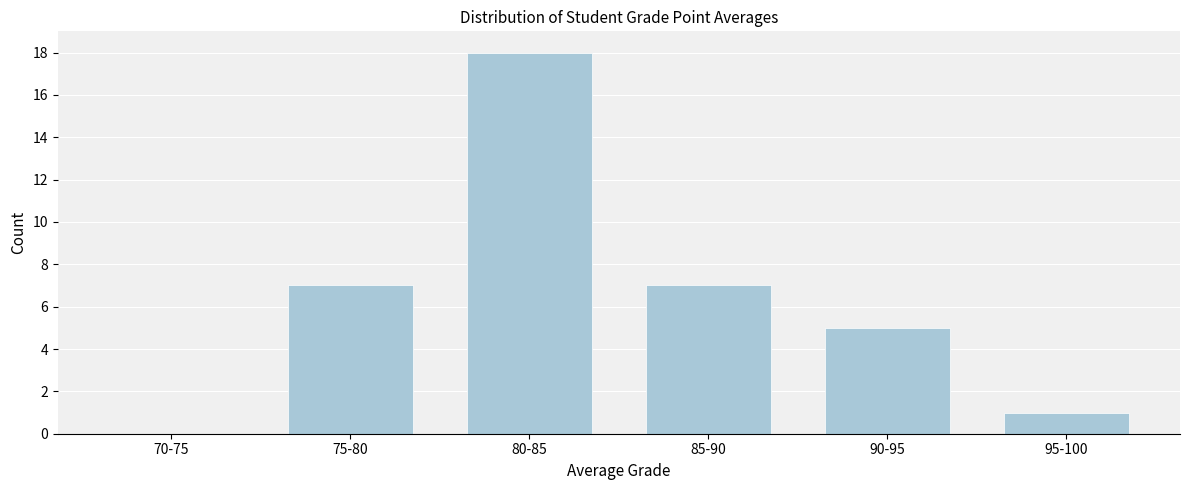

Reading right to left, extract all data points from this chart.

95-100=1	90-95=5	85-90=7	80-85=18	75-80=7	70-75=0